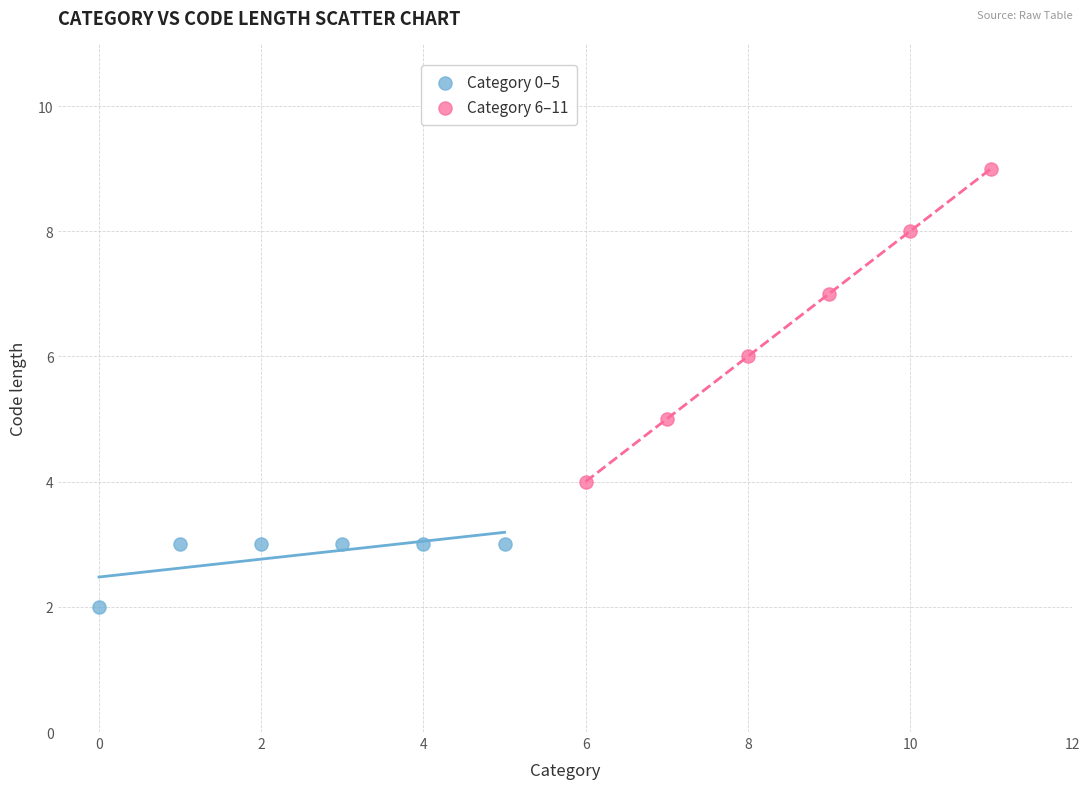

Which series has the largest Y range (max minus min)?

Category 6–11